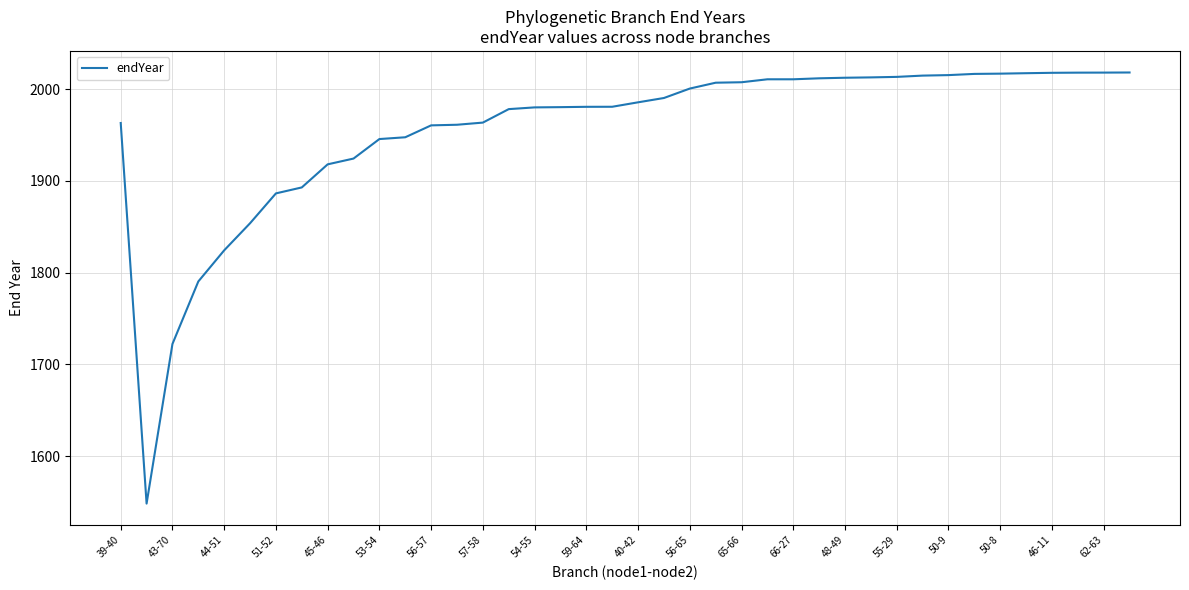

What is the greatest value displayed?

2018.4